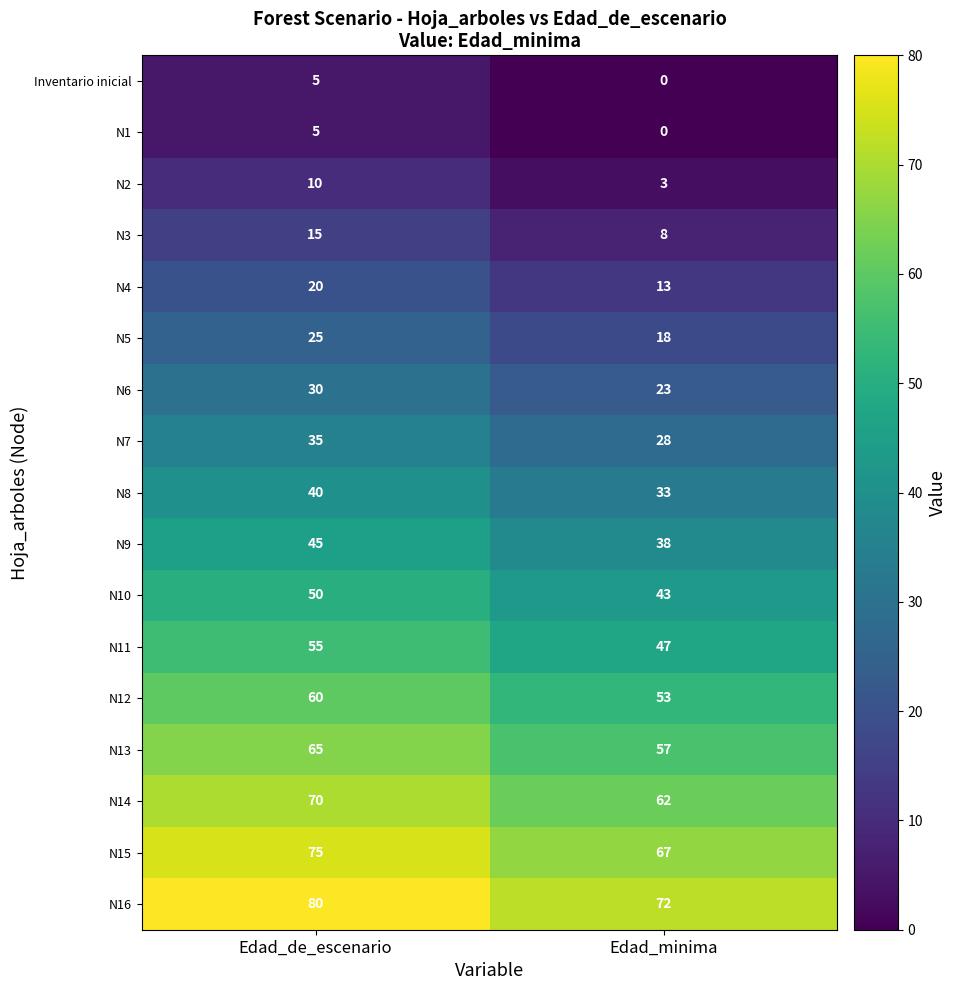

What is the sum of all N6 values?

53